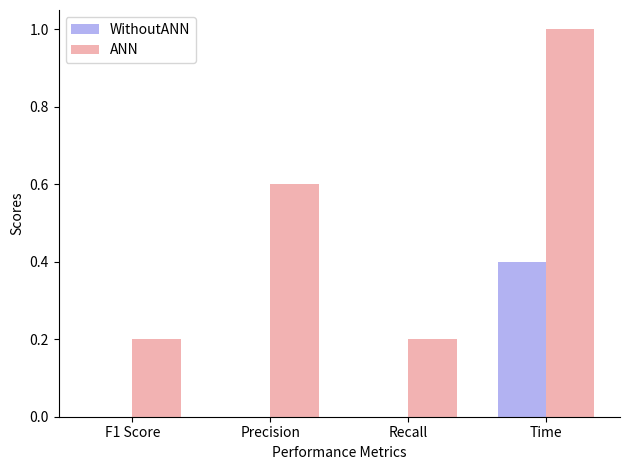

Which category has the highest value across all series?

Time